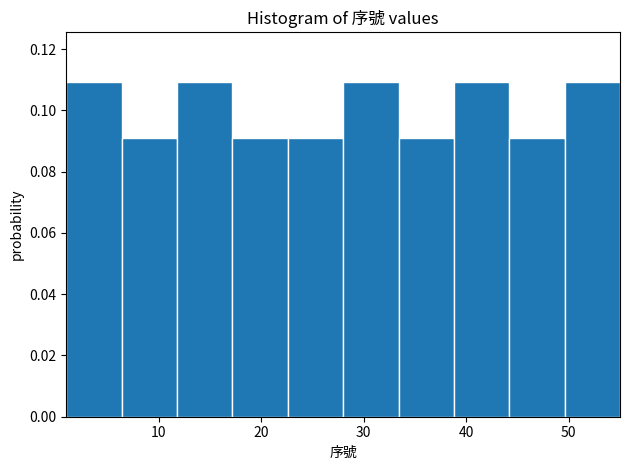

Reading left to right, transcribe this chart: for each bar, give the range it covers on the x-axis and its height. Neither the bar edges nor the heights are printed on the chart, so give them approximately, as read against the axes.

1.0 to 6.4: 0.11
6.4 to 11.8: 0.09
11.8 to 17.2: 0.11
17.2 to 22.6: 0.09
22.6 to 28.0: 0.09
28.0 to 33.4: 0.11
33.4 to 38.8: 0.09
38.8 to 44.2: 0.11
44.2 to 49.6: 0.09
49.6 to 55.0: 0.11